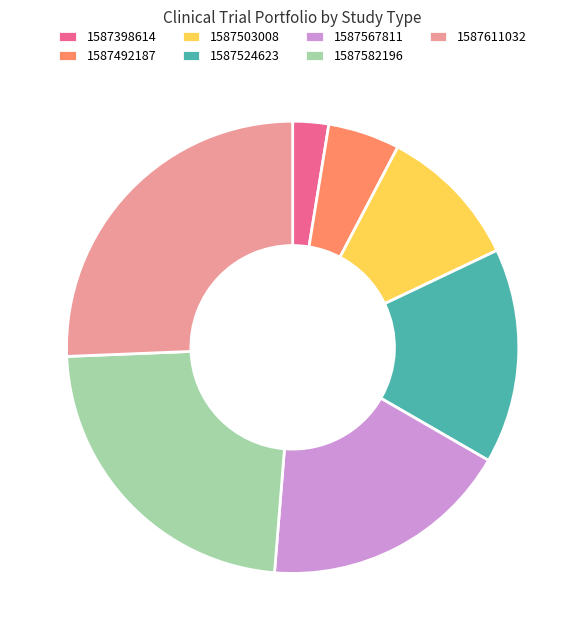

Which has a higher value, 1587492187 or 1587398614?

1587492187